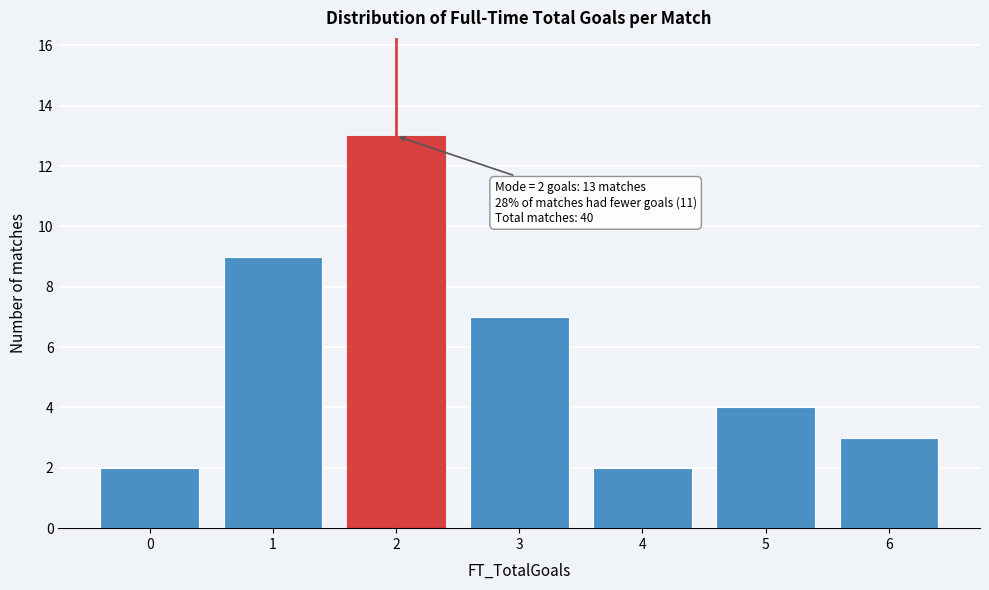

Reading left to right, list all the values displayed in this chart.

2	9	13	7	2	4	3